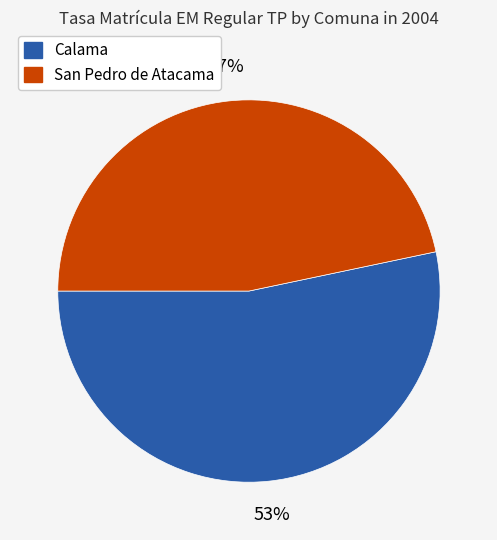

Is the sum of Calama and San Pedro de Atacama greater than half?

Yes